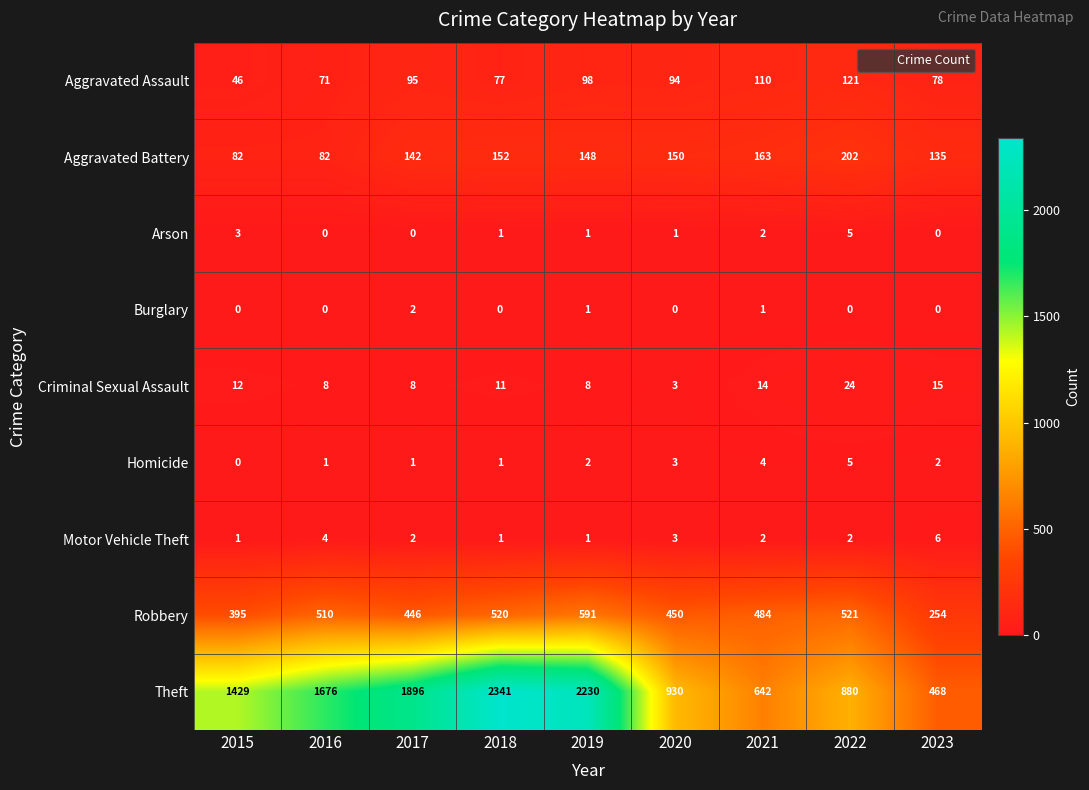

What is the difference between the maximum and minimum values in the Theft series?

1873